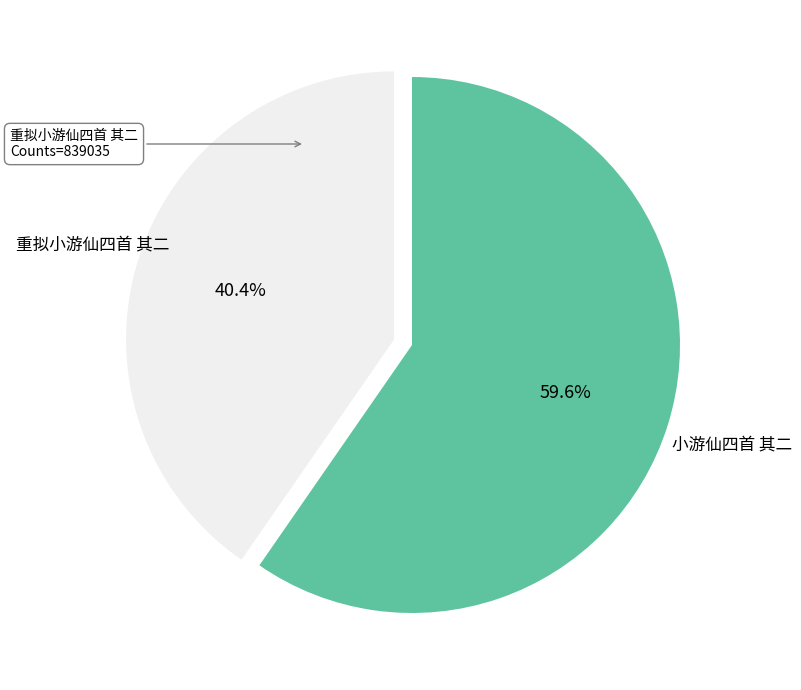

Is there a majority slice in this chart?

Yes